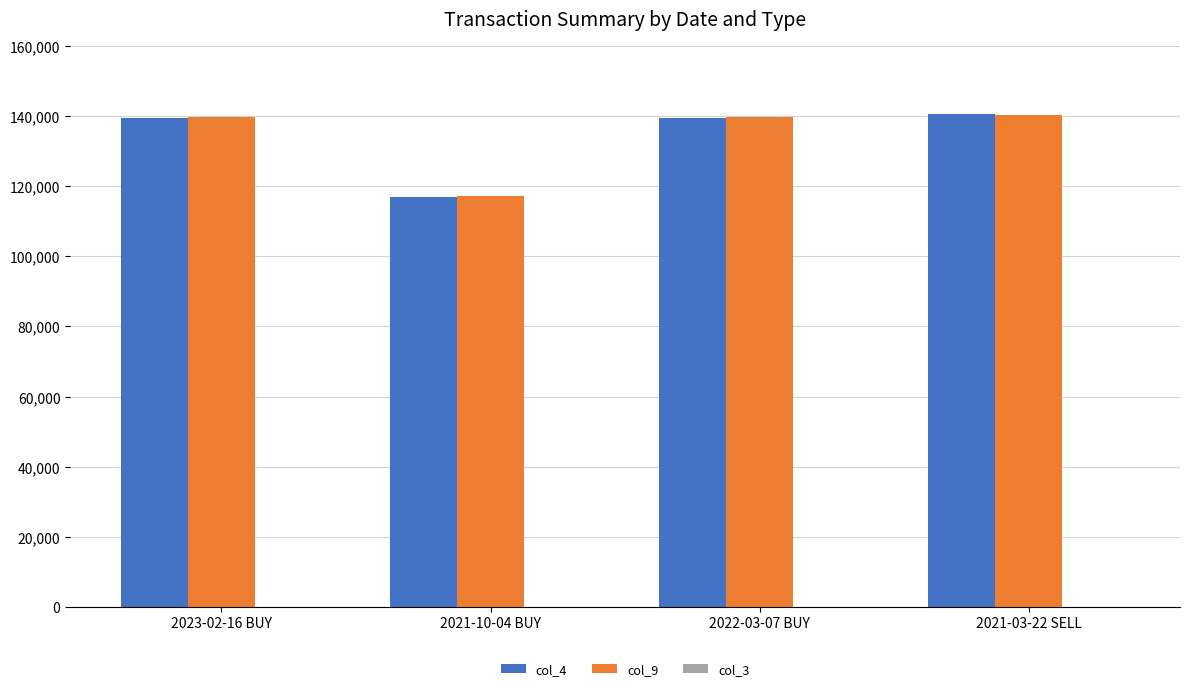

At which label is col_3 closest to 28?

2021-10-04 BUY